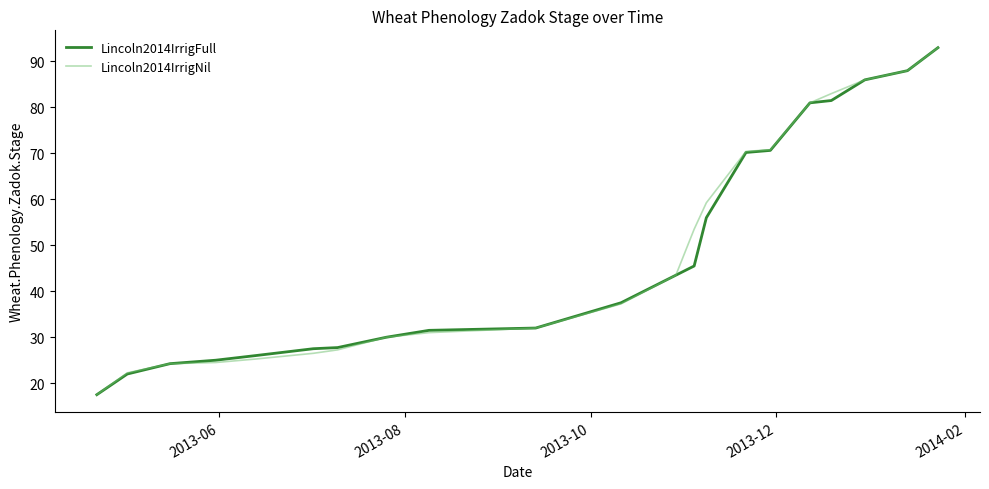

What is the maximum value for Lincoln2014IrrigFull?

93.0